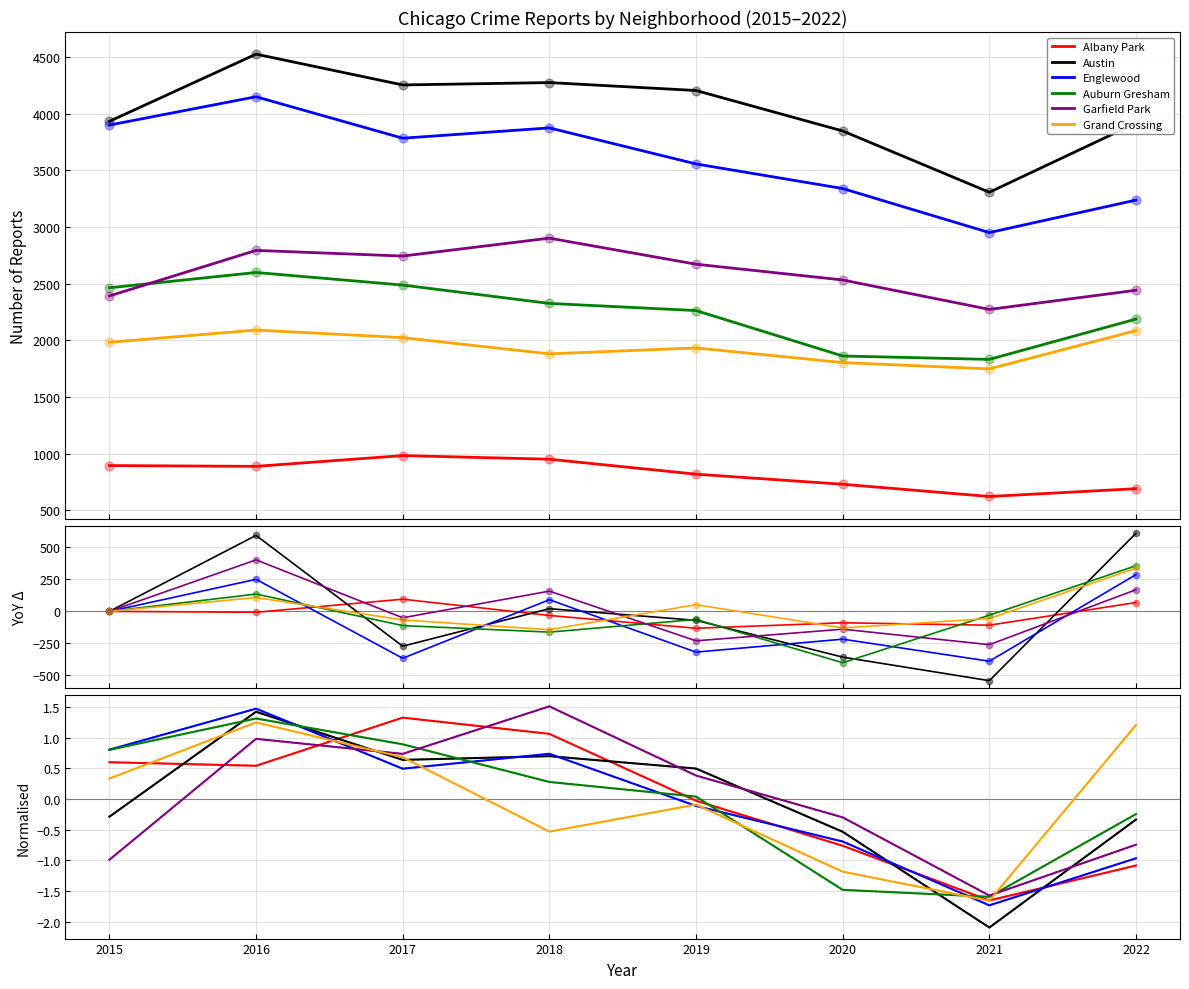

Is the value of Albany Park at 2021 greater than the value of Grand Crossing at 2018?

No